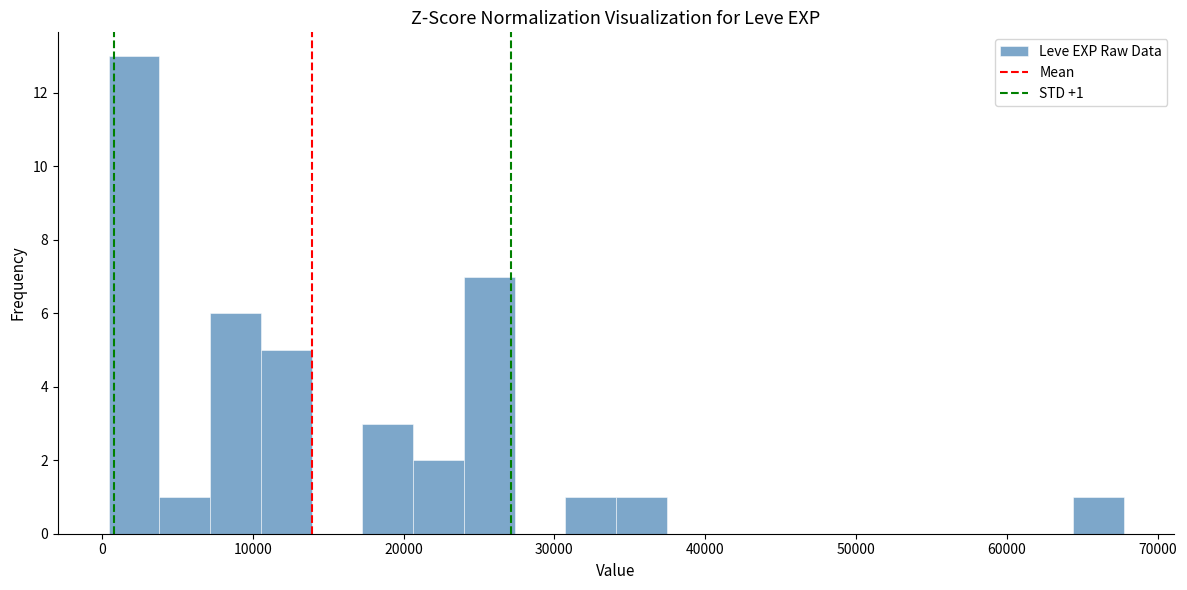

Around what value on the x-axis is the tallest bar? Give the approximate position of its centre, as read against the axis.

2000